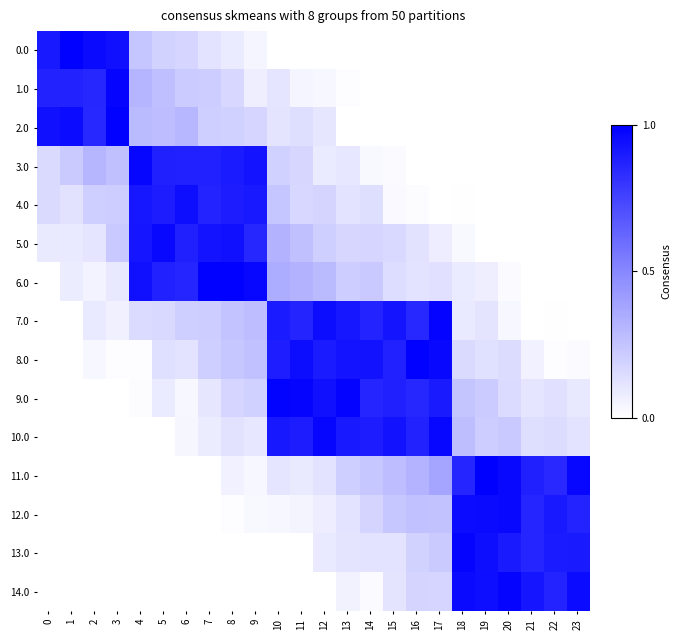

Which series has the widest spread of values?

11.0